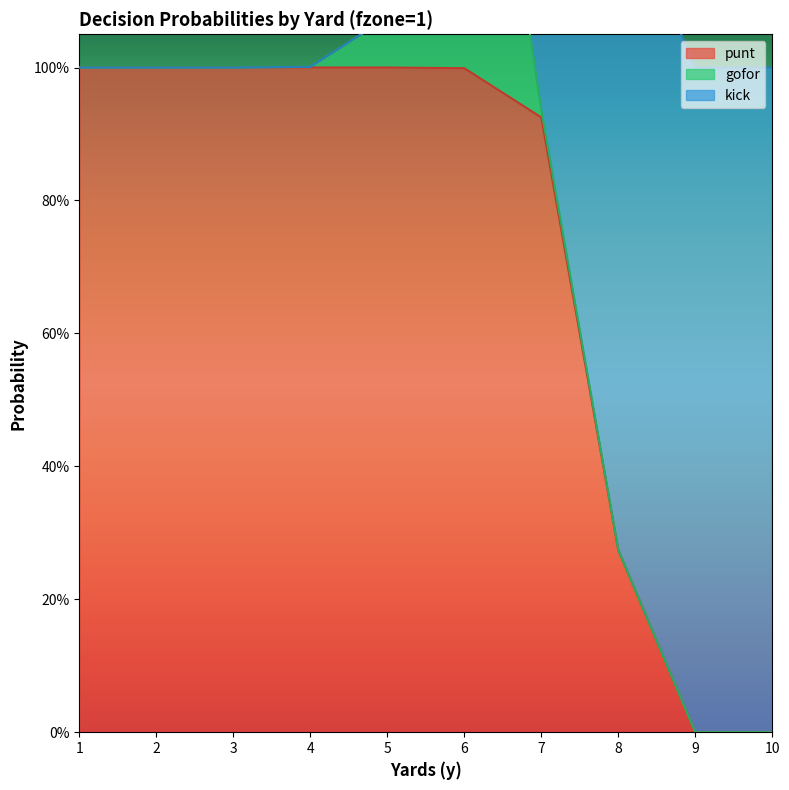

True or false: gofor and punt cross at least once.

False